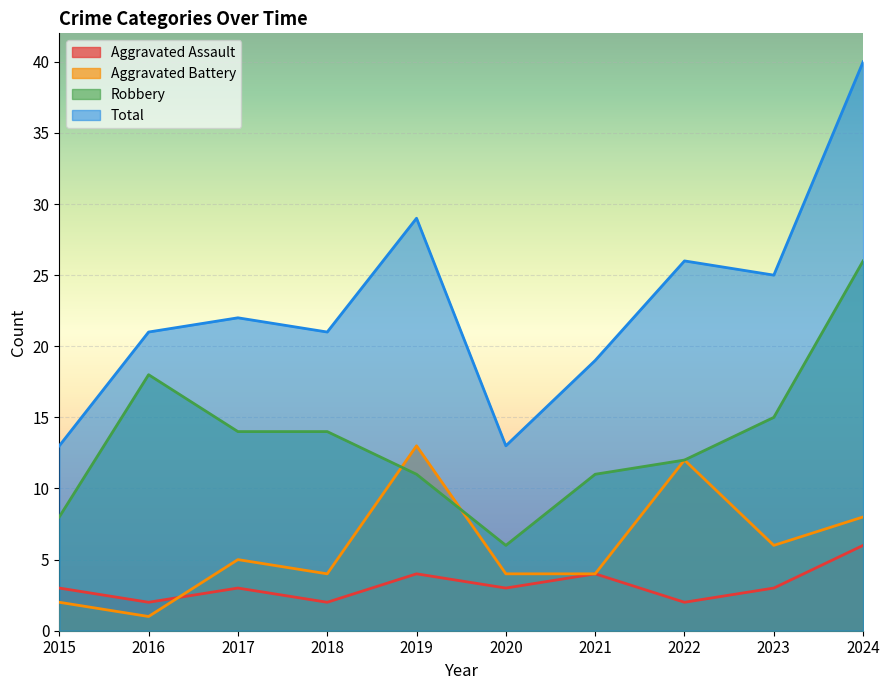

How many values in the Robbery series are below 14?

5